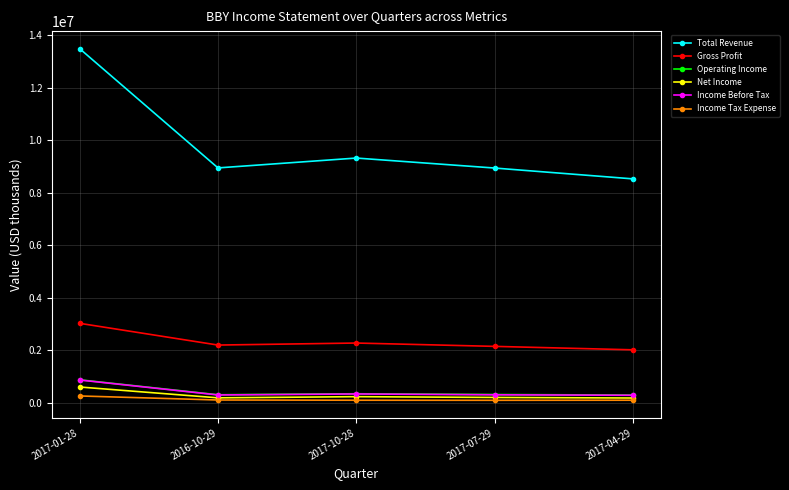

What is the label of the 1st point from the right?

2017-04-29